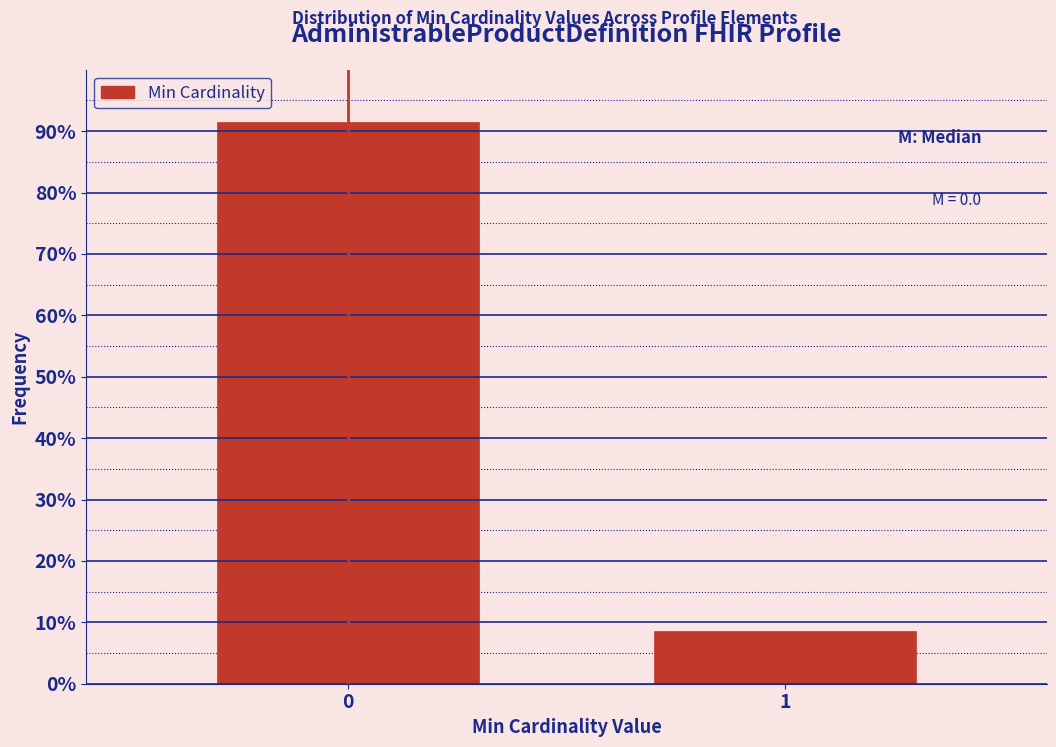

Reading left to right, transcribe all the data shown in this chart.

0=91.5	1=8.5